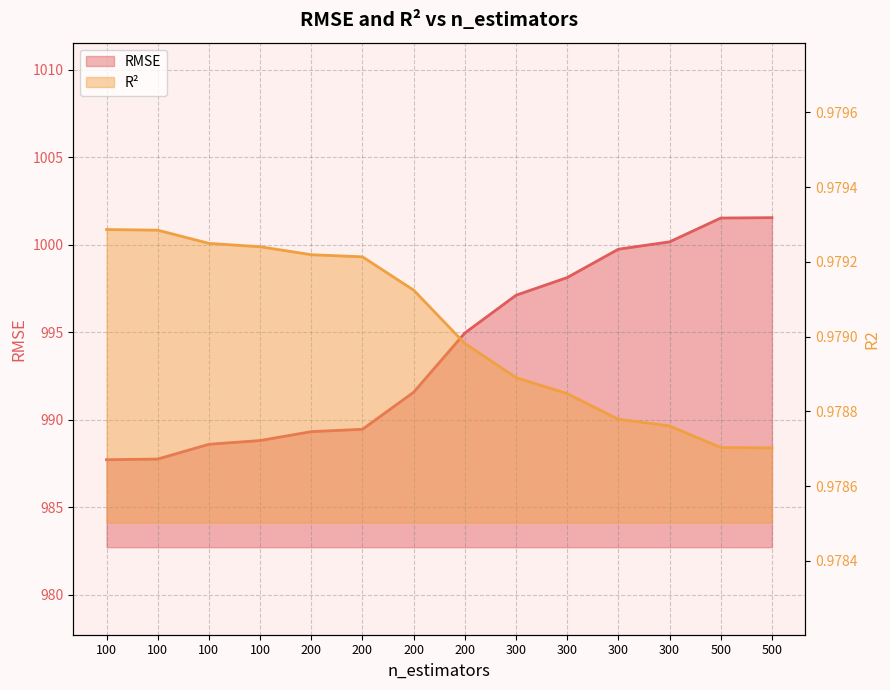

At which label does R2 reach its peak?

100